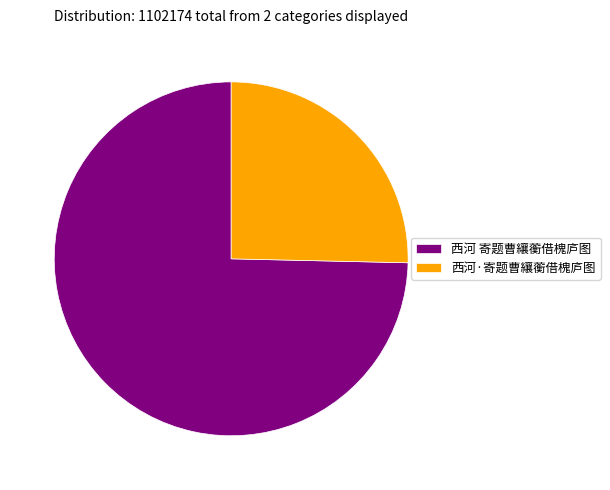

Approximately how many times larger is the value at 西河 寄题曹纕蘅借槐庐图 compared to 西河·寄题曹纕蘅借槐庐图?

2.9